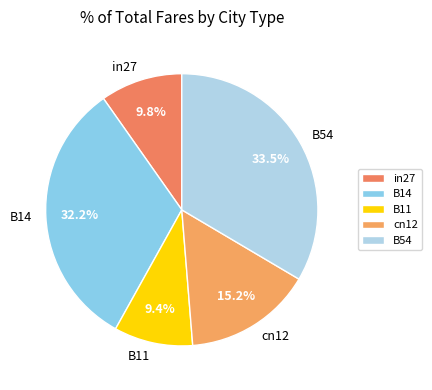

To the nearest percent, what is the combined percentage of in27 and B54?

43%